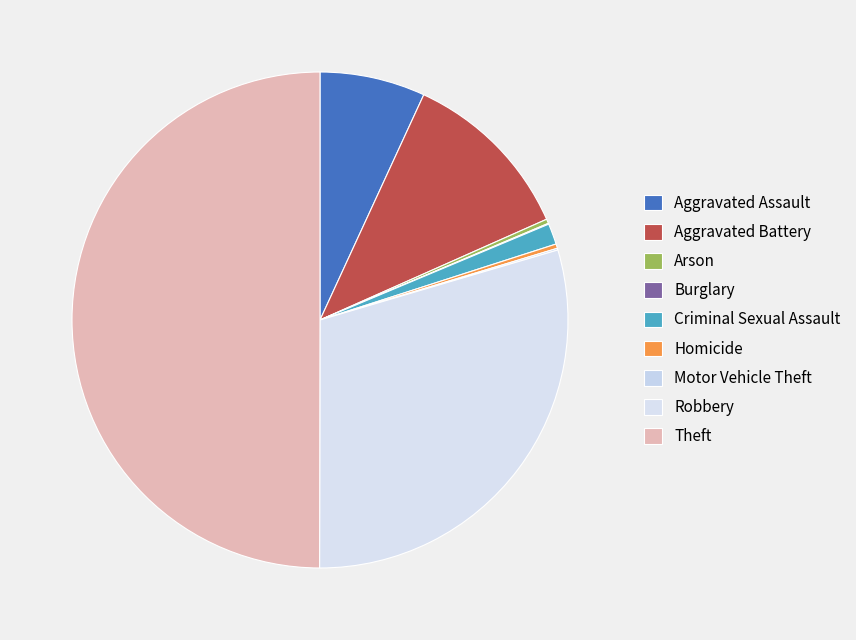

Rank the categories by value from lowest to highest.

Burglary, Motor Vehicle Theft, Arson, Homicide, Criminal Sexual Assault, Aggravated Assault, Aggravated Battery, Robbery, Theft